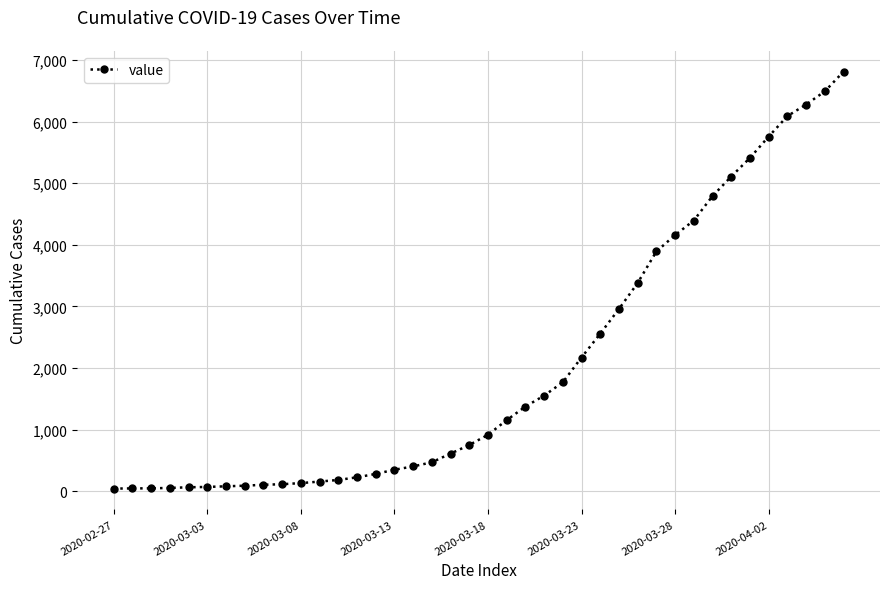

What is the sum of all values?

81248